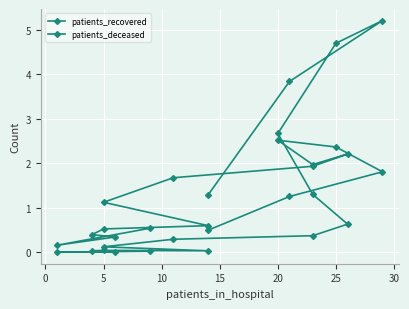

What is the highest value of the patients_recovered series?

2.5